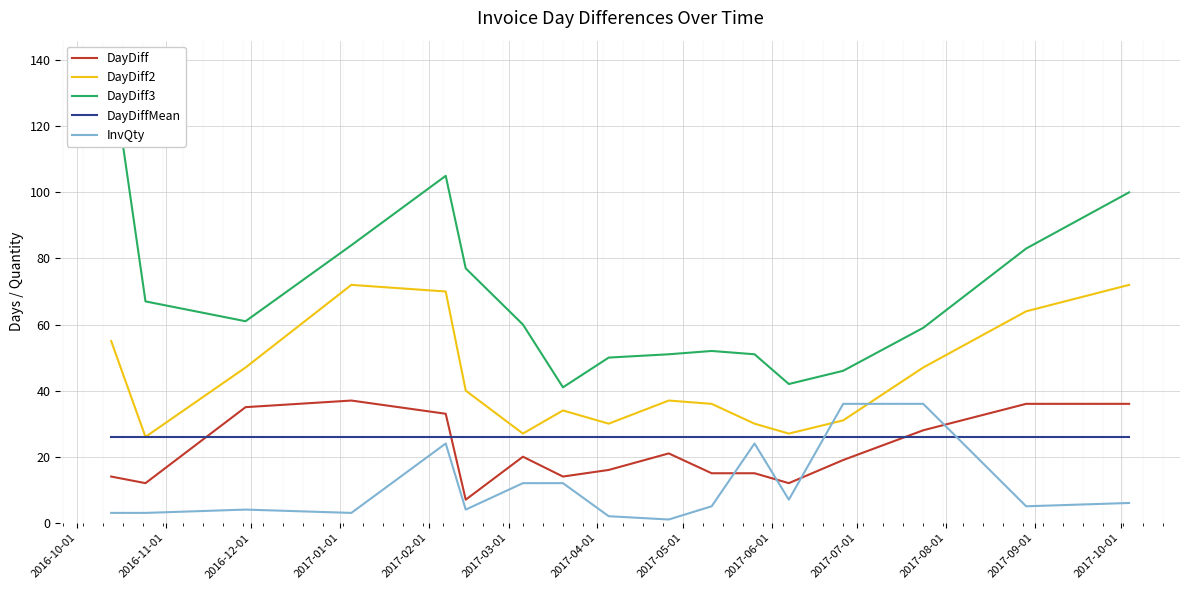

Which series has the largest total across all categories?

DayDiff3